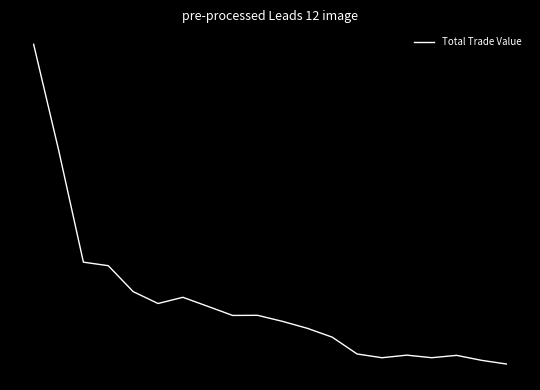

What is the difference between the maximum and second lowest values?

1948522231.3